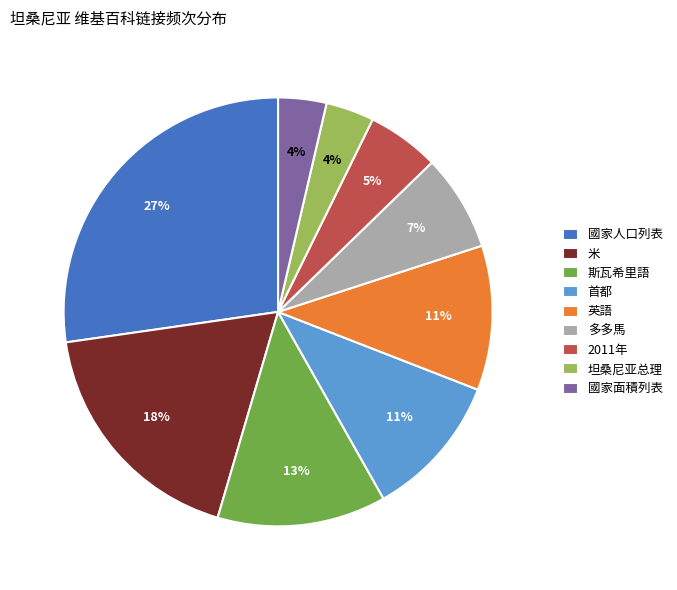

Is the sum of 坦桑尼亚总理 and 多多馬 greater than half?

No